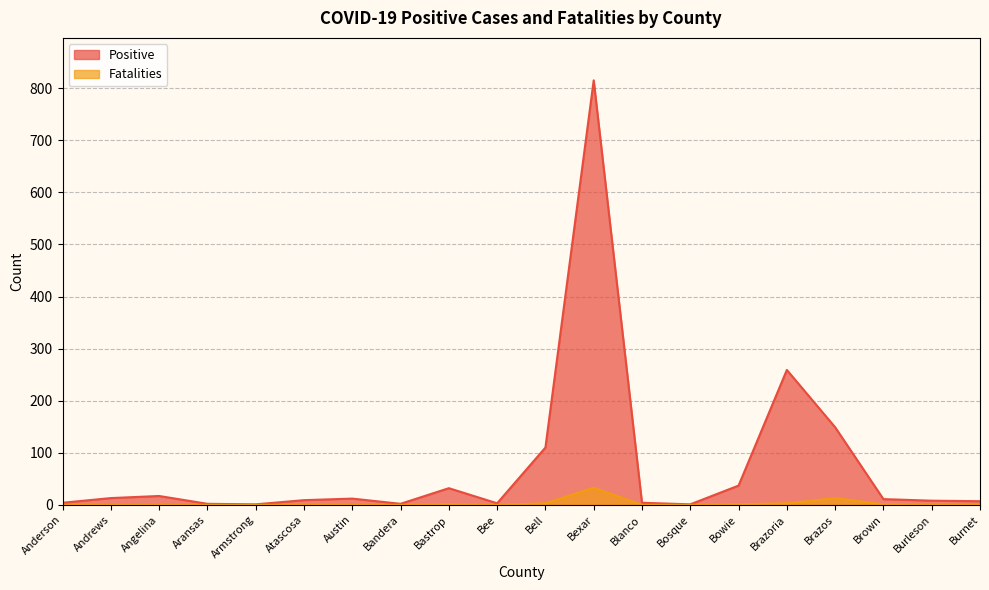

True or false: Positive has more than 1 points higher than both neighbors.

True